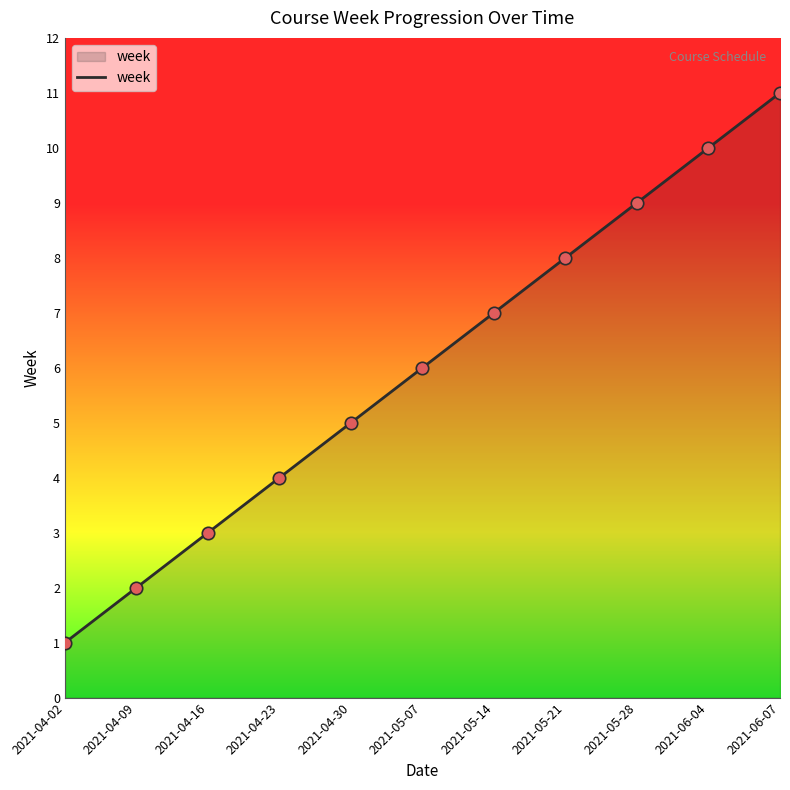

Between 2021-04-23 and 2021-06-07, which is larger?

2021-06-07